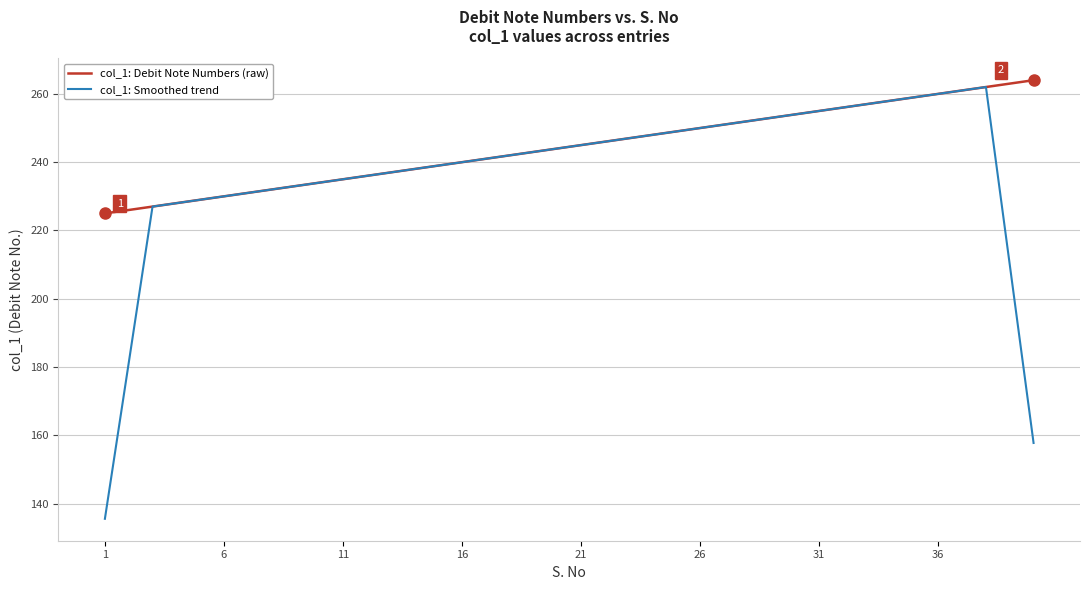

Reading left to right, extract all data points from this chart.

col_1: Debit Note Numbers (raw): 225.0	226.0	227.0	228.0	229.0	230.0	231.0	232.0	233.0	234.0	235.0	236.0	237.0	238.0	239.0	240.0	241.0	242.0	243.0	244.0	245.0	246.0	247.0	248.0	249.0	250.0	251.0	252.0	253.0	254.0	255.0	256.0	257.0	258.0	259.0	260.0	261.0	262.0	263.0	264.0
col_1: Smoothed trend: 135.6	181.2	227.0	228.0	229.0	230.0	231.0	232.0	233.0	234.0	235.0	236.0	237.0	238.0	239.0	240.0	241.0	242.0	243.0	244.0	245.0	246.0	247.0	248.0	249.0	250.0	251.0	252.0	253.0	254.0	255.0	256.0	257.0	258.0	259.0	260.0	261.0	262.0	210.0	157.8